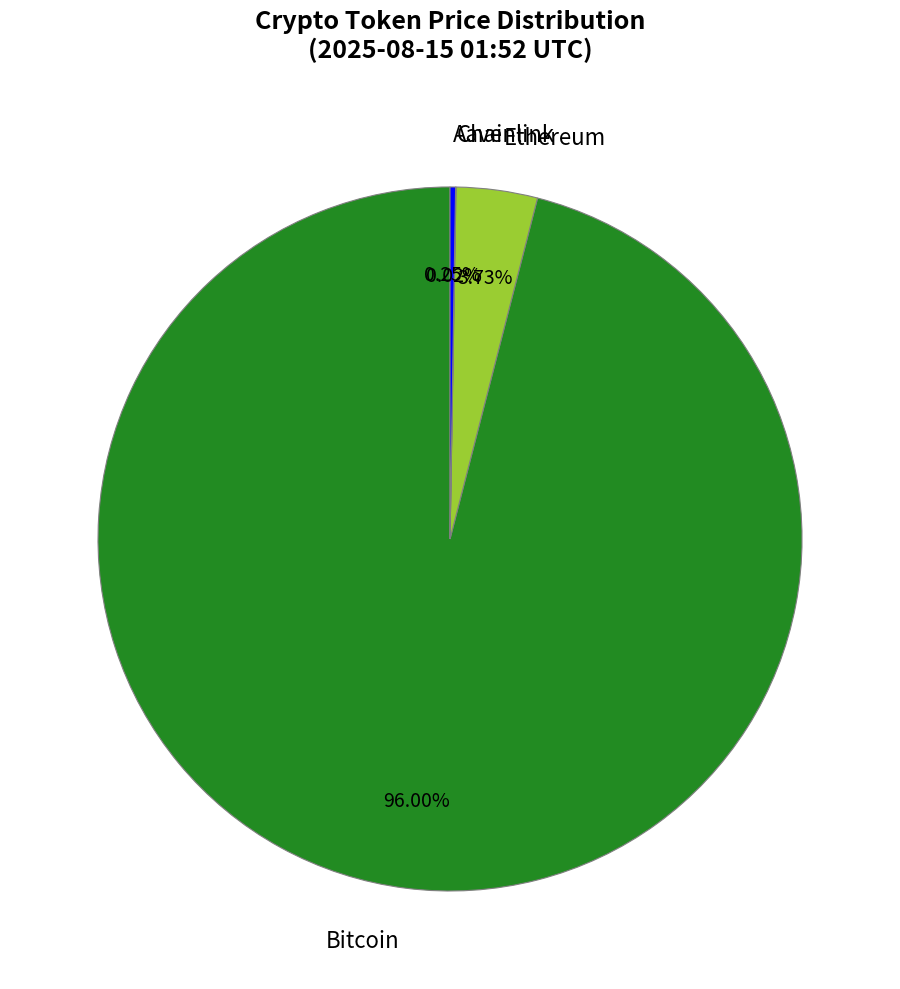

To the nearest percent, what portion does Bitcoin represent?

96%